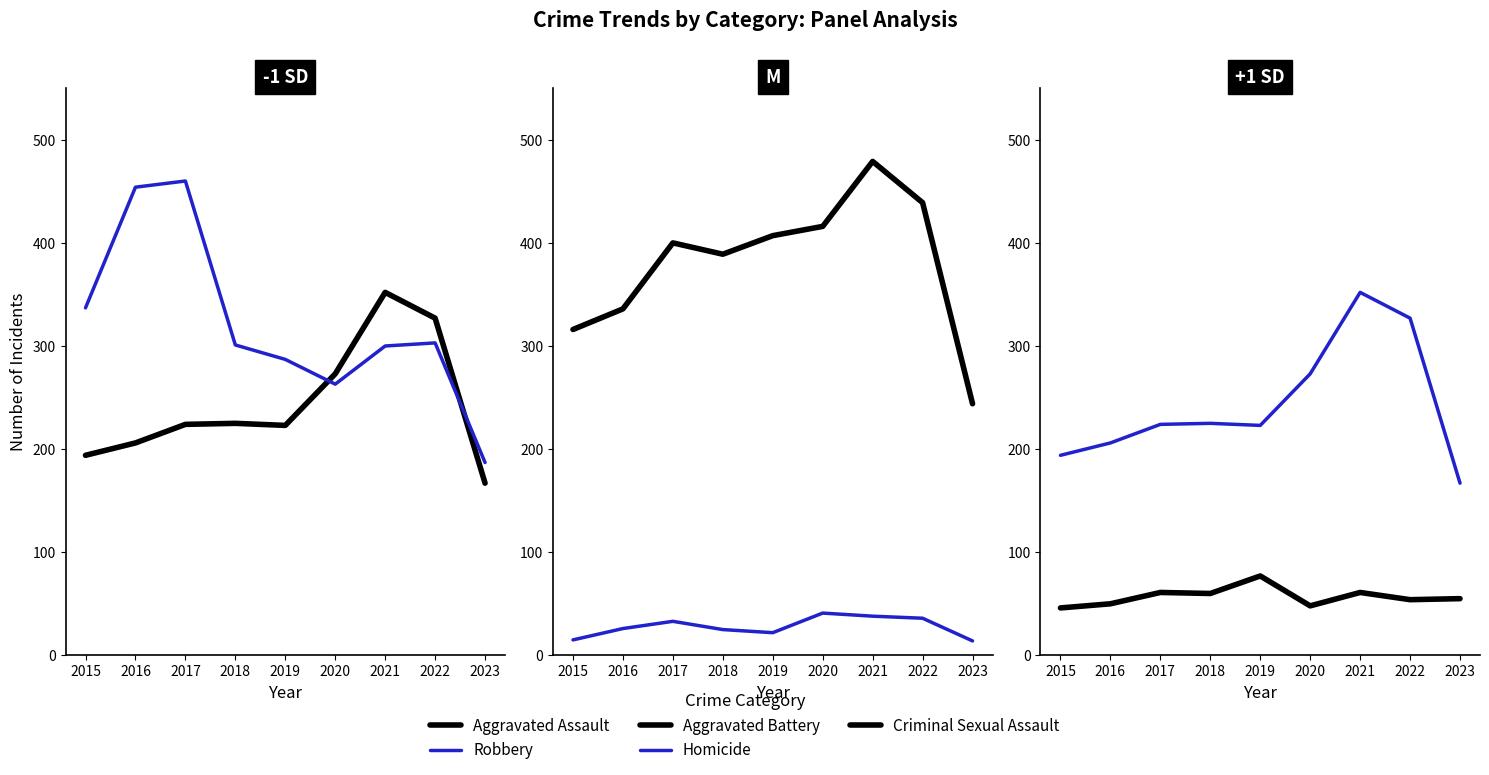

Does the chart have visible grid lines?

No